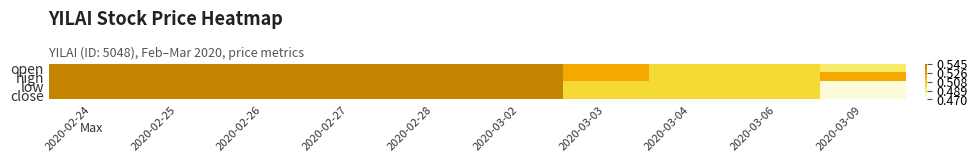

Reading left to right, what are all the values shown in this chart?

open: 2020-02-24=0.5	2020-02-25=0.5	2020-02-26=0.5	2020-02-27=0.5	2020-02-28=0.5	2020-03-02=0.5	2020-03-03=0.5	2020-03-04=0.5	2020-03-06=0.5	2020-03-09=0.5
high: 2020-02-24=0.5	2020-02-25=0.5	2020-02-26=0.5	2020-02-27=0.5	2020-02-28=0.5	2020-03-02=0.5	2020-03-03=0.5	2020-03-04=0.5	2020-03-06=0.5	2020-03-09=0.5
low: 2020-02-24=0.5	2020-02-25=0.5	2020-02-26=0.5	2020-02-27=0.5	2020-02-28=0.5	2020-03-02=0.5	2020-03-03=0.5	2020-03-04=0.5	2020-03-06=0.5	2020-03-09=0.5
close: 2020-02-24=0.5	2020-02-25=0.5	2020-02-26=0.5	2020-02-27=0.5	2020-02-28=0.5	2020-03-02=0.5	2020-03-03=0.5	2020-03-04=0.5	2020-03-06=0.5	2020-03-09=0.5